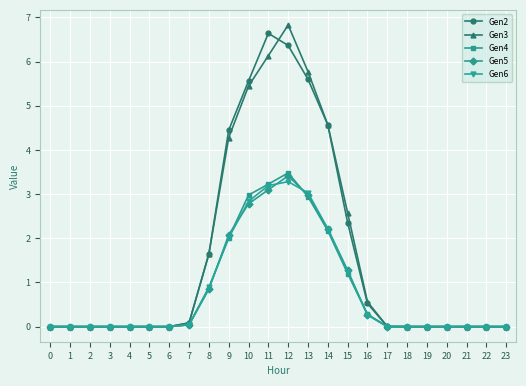

Is the value of Gen5 at 12 greater than the value of Gen4 at 11?

Yes